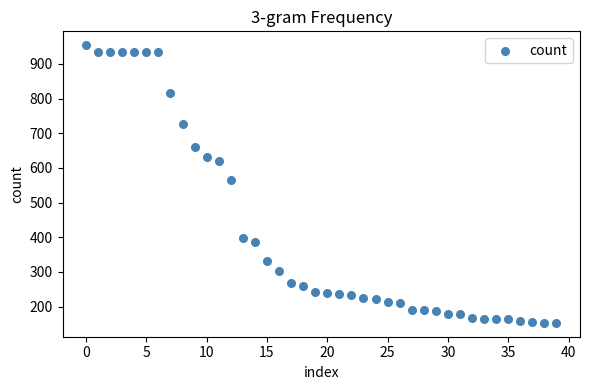

What is the range of Y values (max minus min)?

801